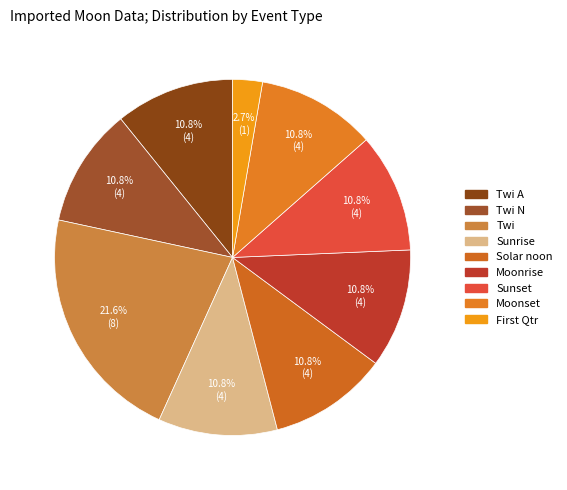

To the nearest percent, what percentage of the pie is Moonset?

11%